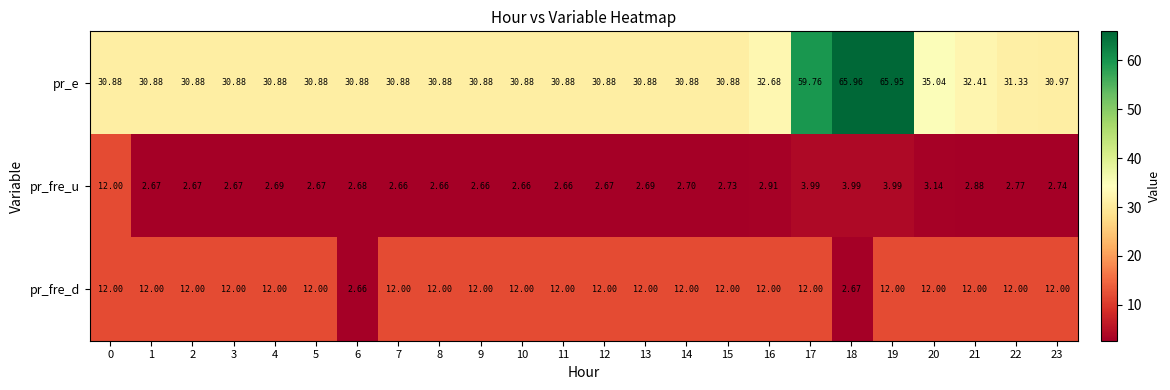

At which category is the sum across all series the highest?

19